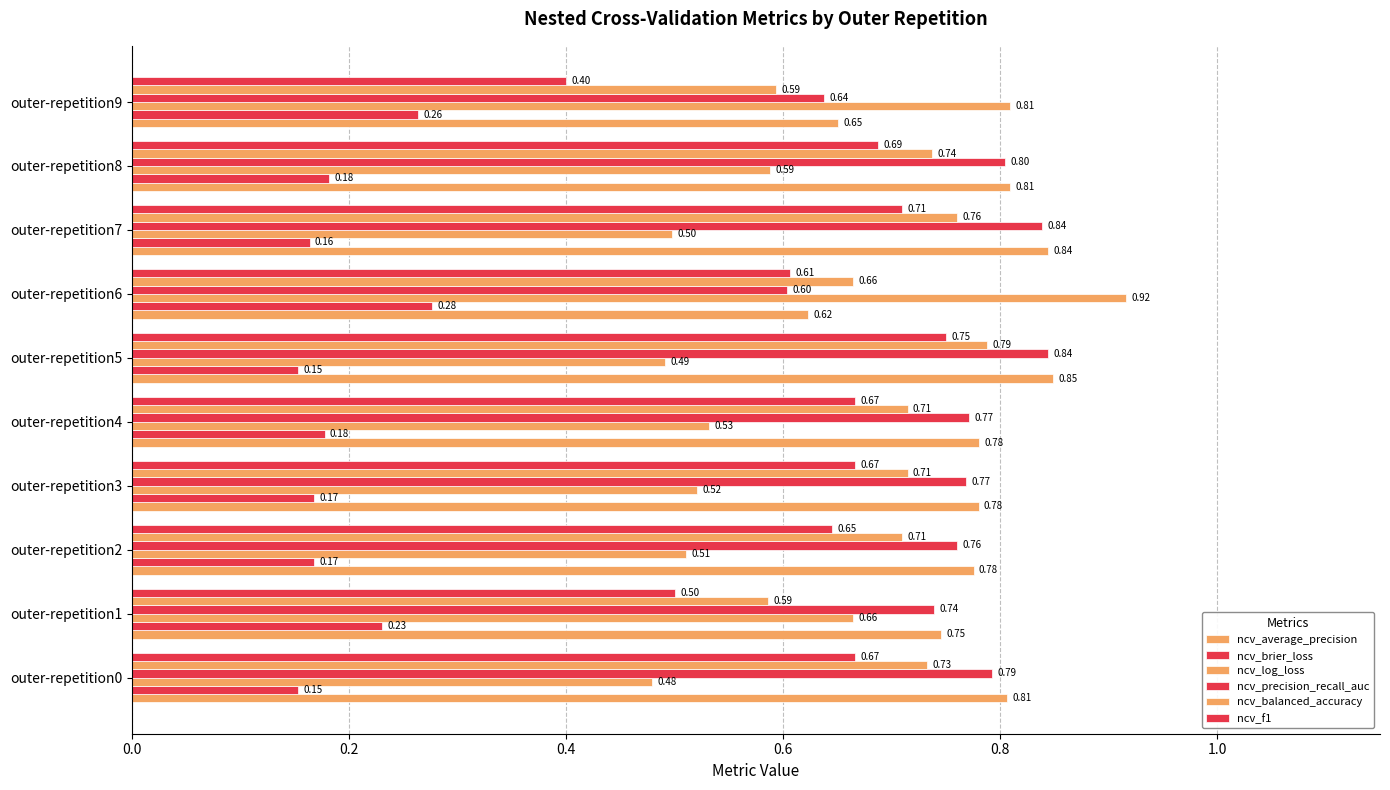

What is the smallest value displayed?

0.2